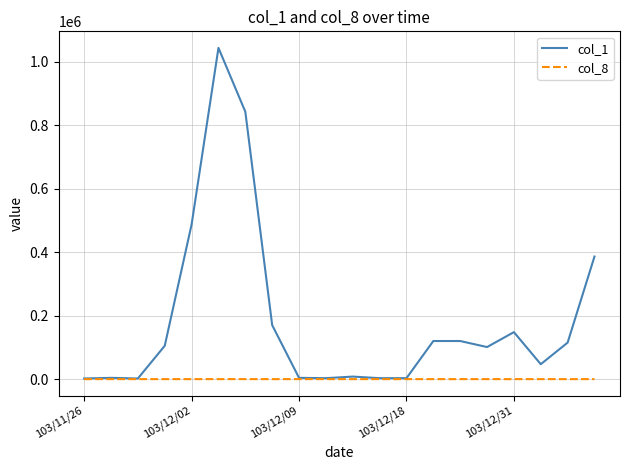

List the series in order of their peak value, lowest first.

col_8, col_1